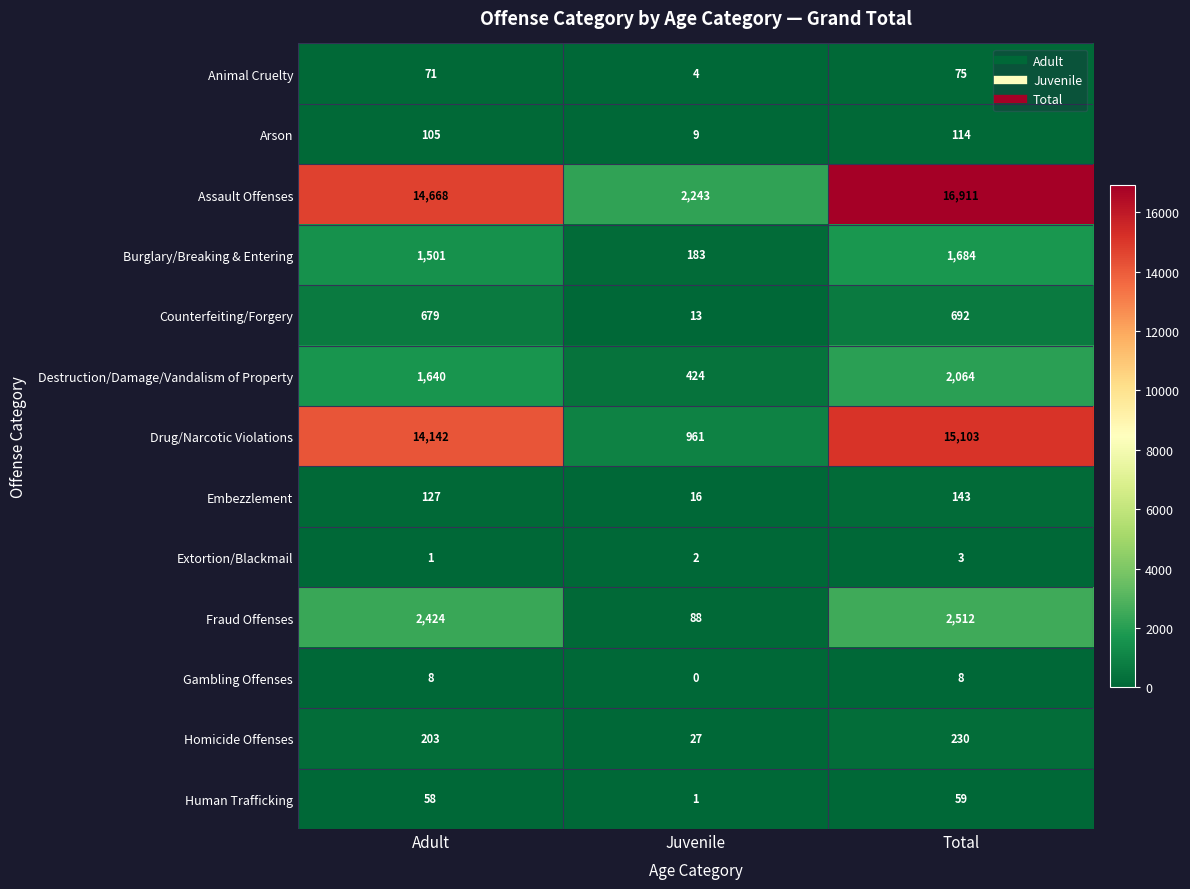

What is the difference between the highest and lowest values at Juvenile?

2243